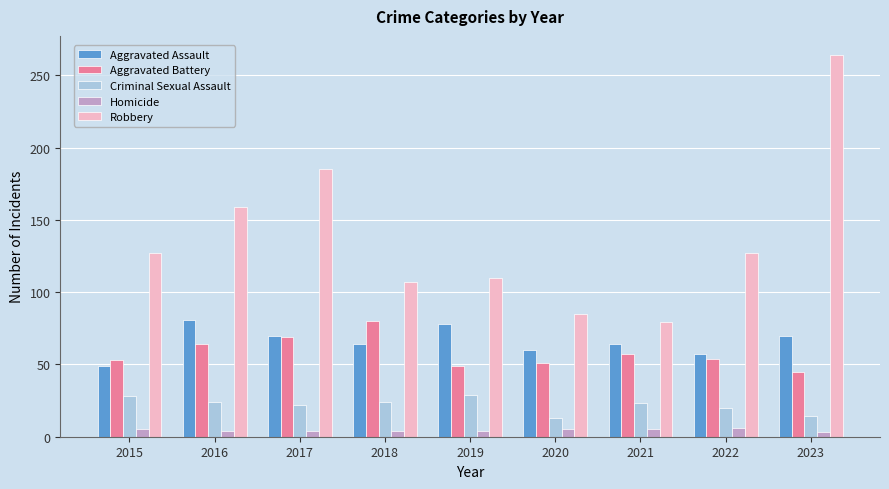

What is the spread (max minus min) of values at 2018?

103